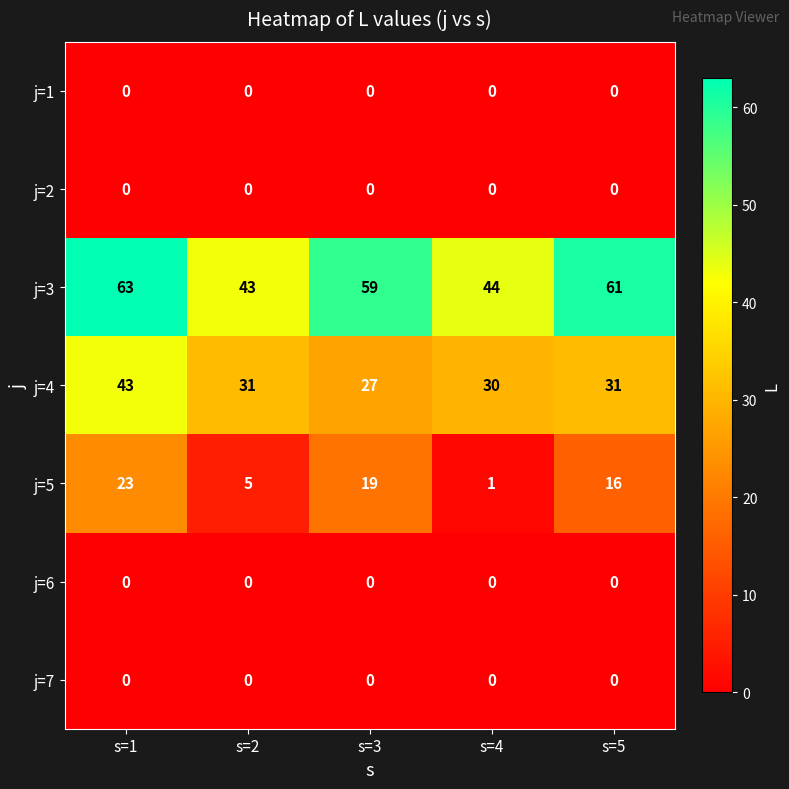

List the labels in order of j=3 value, largest first.

s=1, s=5, s=3, s=4, s=2